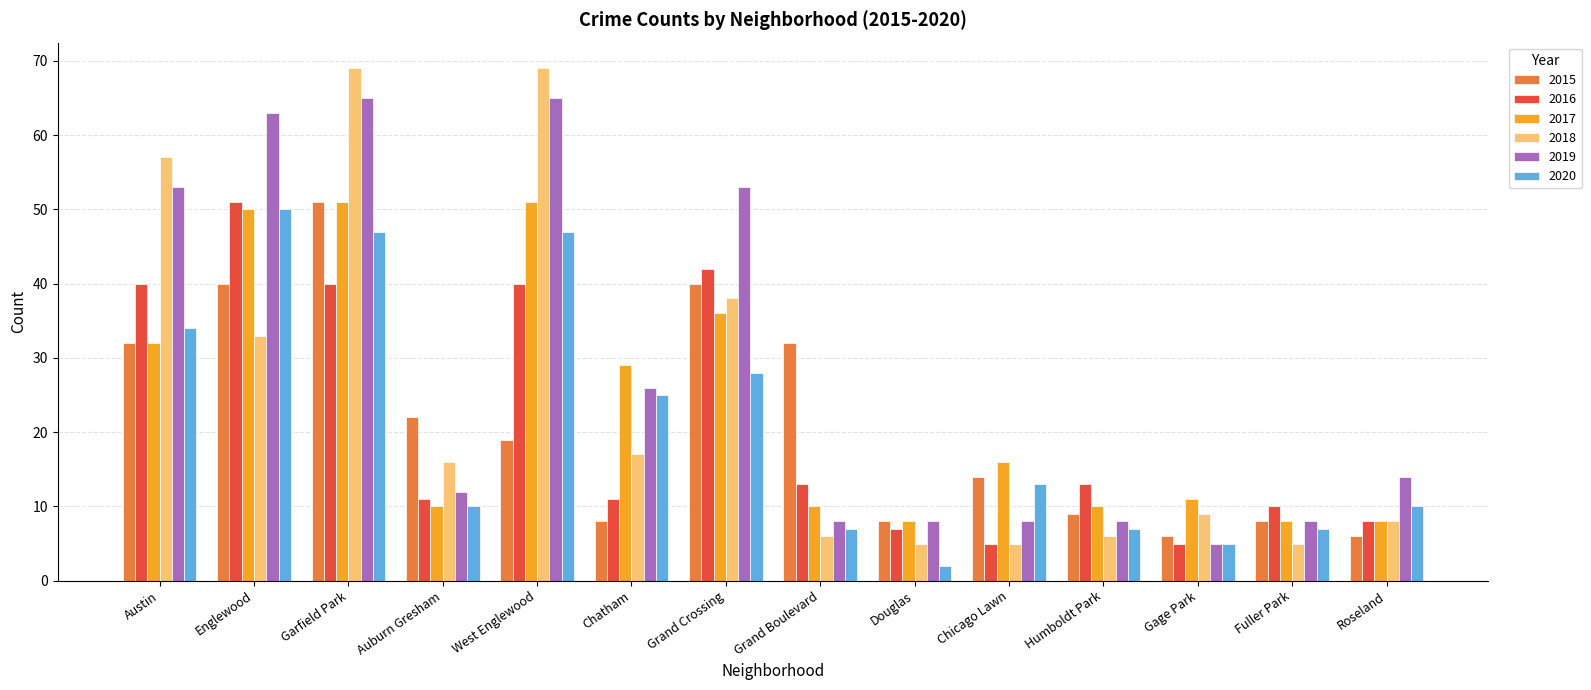

What are all the series names shown in the legend?

2015, 2016, 2017, 2018, 2019, 2020